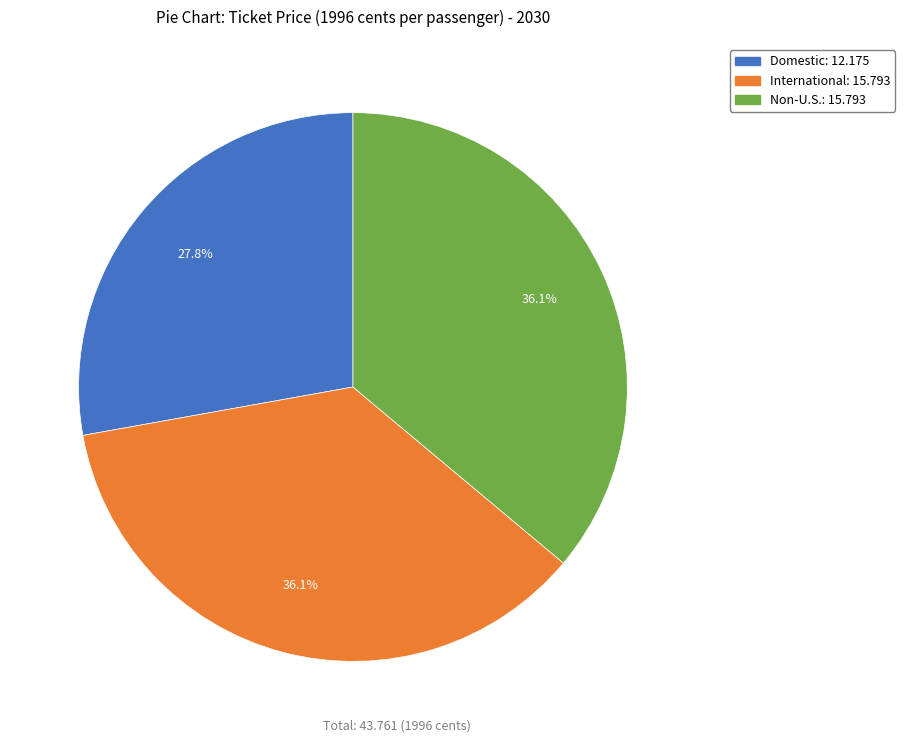

Count the number of slices in the pie.

3